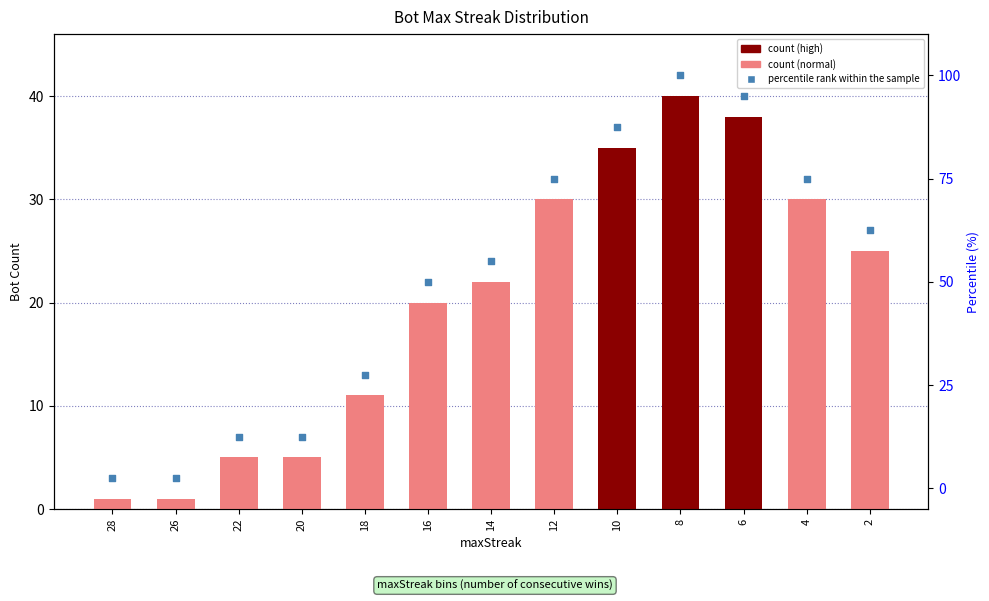

Which series has the largest total across all categories?

percentile rank within the sample